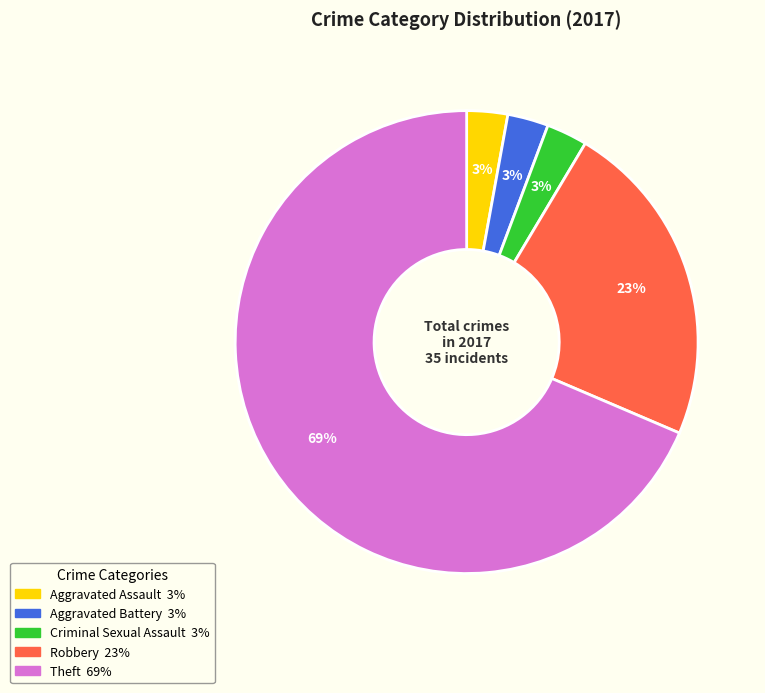

How many segments does this pie chart have?

5